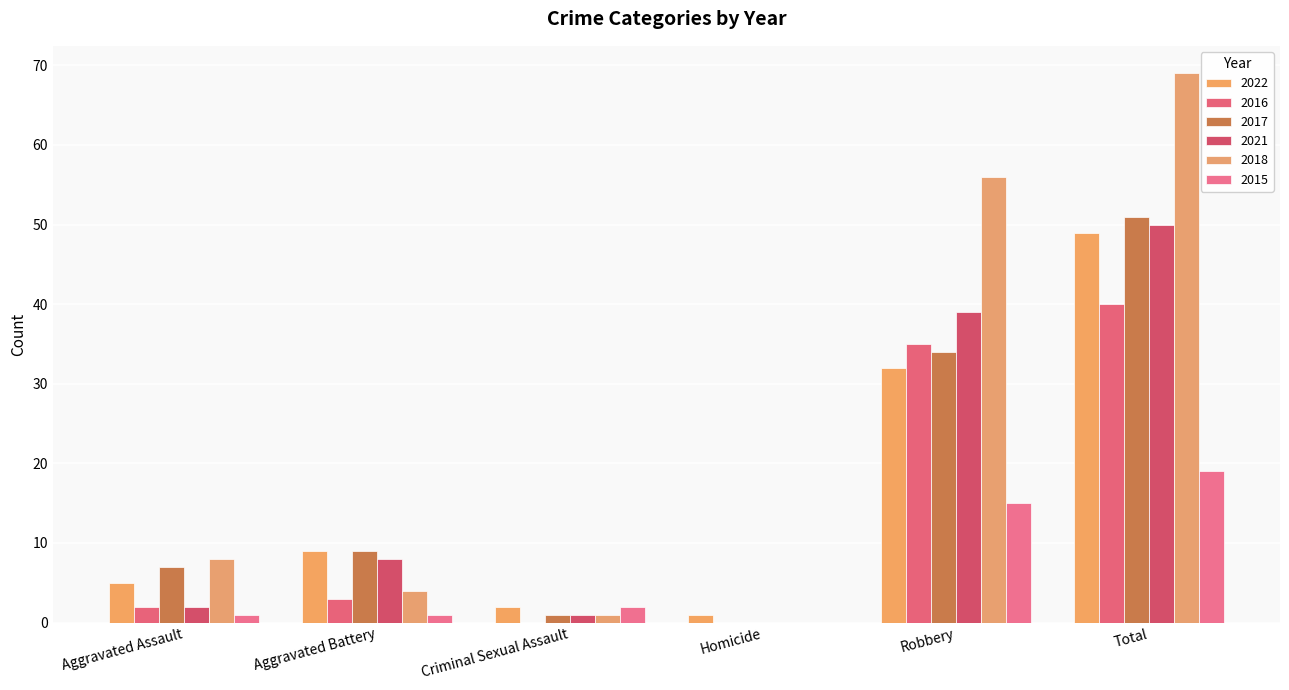

Reading left to right, transcribe all the data shown in this chart.

2022: Aggravated Assault=5	Aggravated Battery=9	Criminal Sexual Assault=2	Homicide=1	Robbery=32	Total=49
2016: Aggravated Assault=2	Aggravated Battery=3	Criminal Sexual Assault=0	Homicide=0	Robbery=35	Total=40
2017: Aggravated Assault=7	Aggravated Battery=9	Criminal Sexual Assault=1	Homicide=0	Robbery=34	Total=51
2021: Aggravated Assault=2	Aggravated Battery=8	Criminal Sexual Assault=1	Homicide=0	Robbery=39	Total=50
2018: Aggravated Assault=8	Aggravated Battery=4	Criminal Sexual Assault=1	Homicide=0	Robbery=56	Total=69
2015: Aggravated Assault=1	Aggravated Battery=1	Criminal Sexual Assault=2	Homicide=0	Robbery=15	Total=19